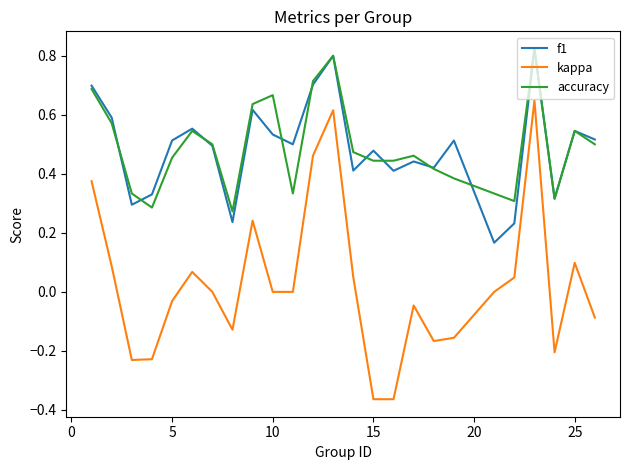

Is this an area chart (filled region under the line)?

No